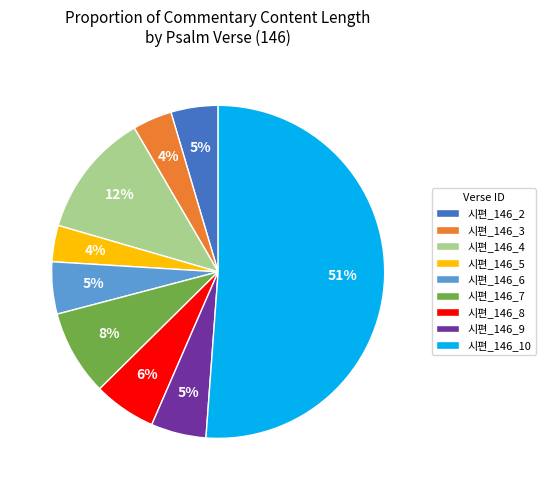

Is it true that 시편_146_8 is 6% of the pie?

True